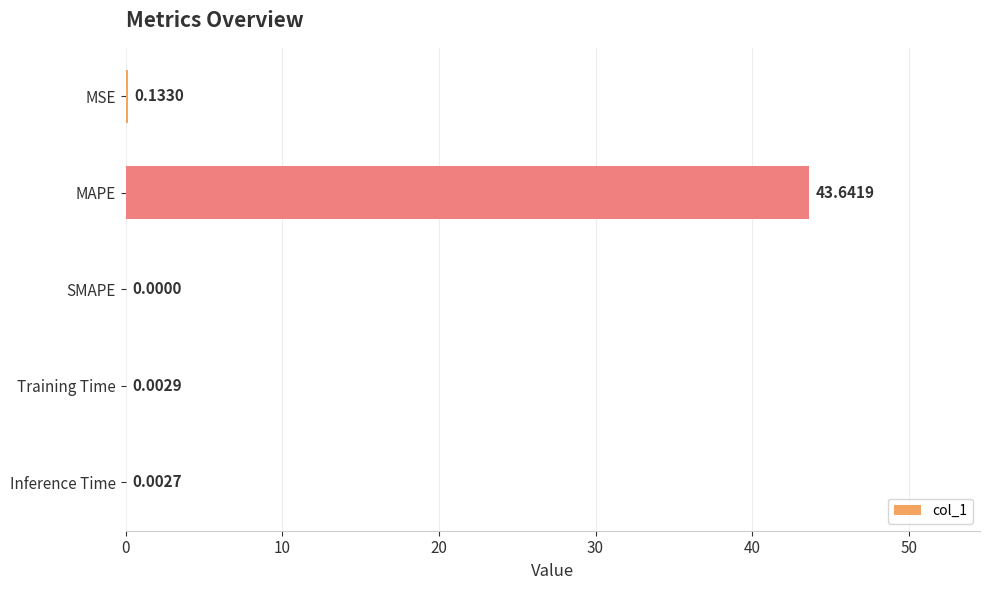

What is the sum of all values?

43.8